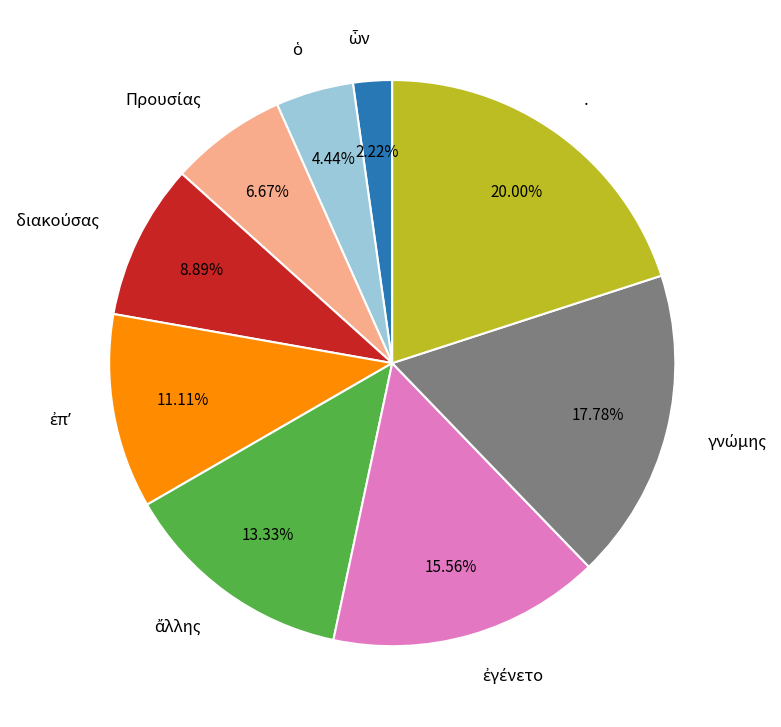

Which category has the biggest portion of the pie?

.